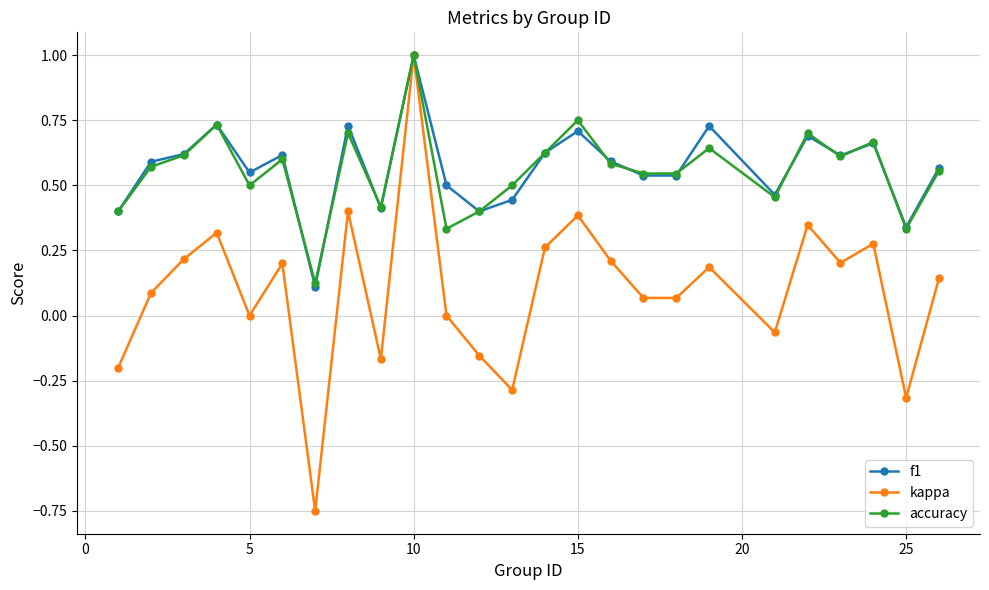

What is the highest value of the f1 series?

1.0